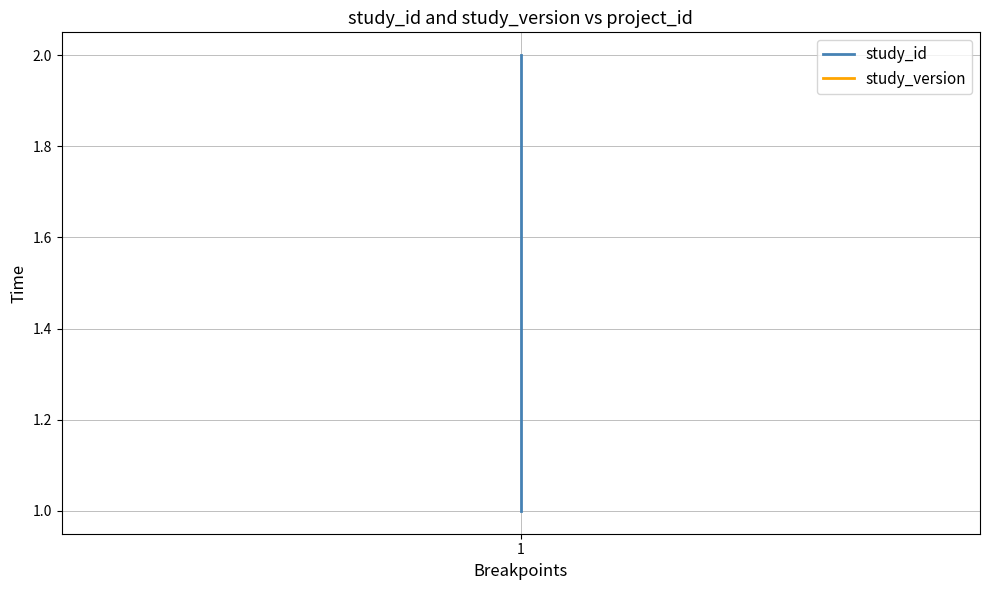

What is the sum of the study_id values at 3 and 1?

3